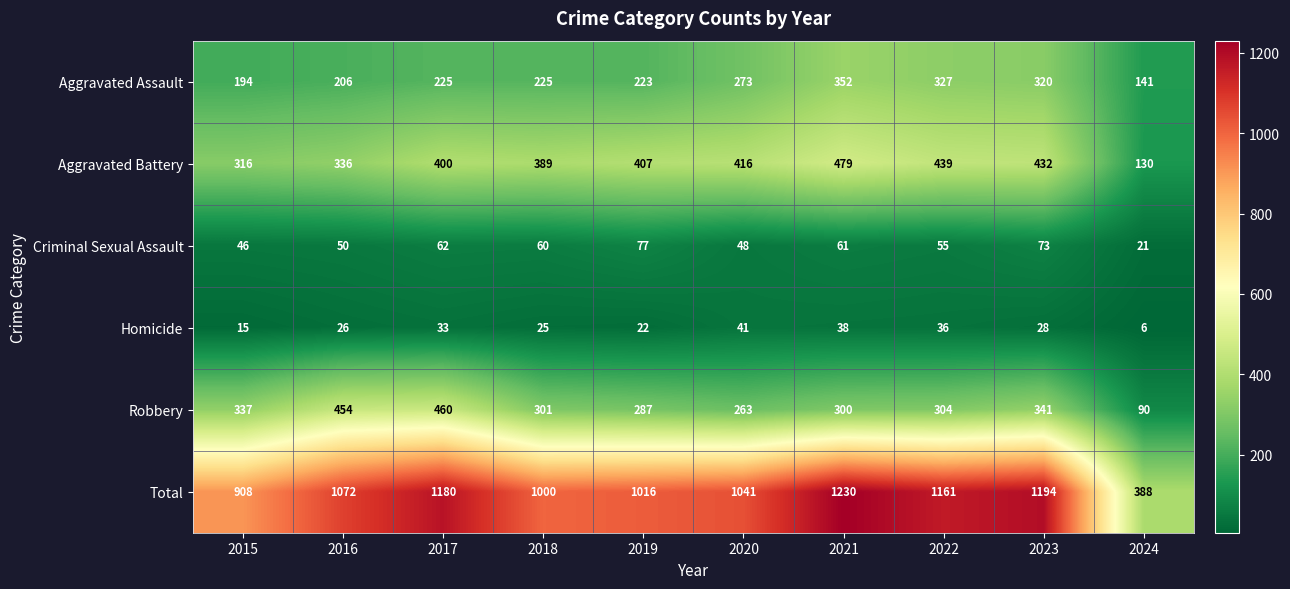

Which category has the highest value in the Aggravated Assault series?

2021